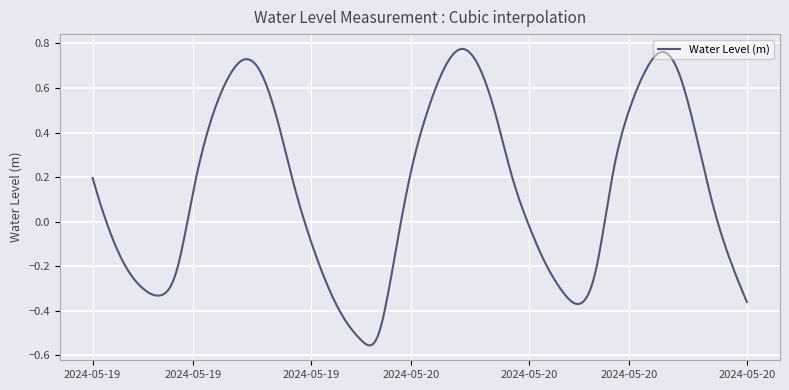

Where is the data nearest to the value 0?

2024-05-20 08:00